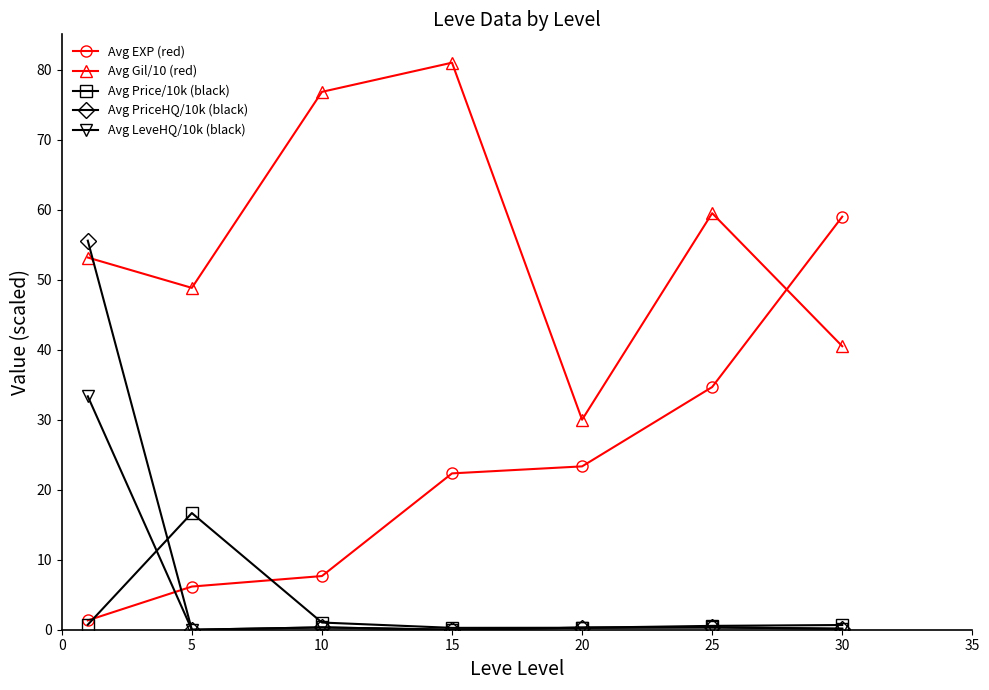

How many values in the Avg EXP (red) series are below 22?

3